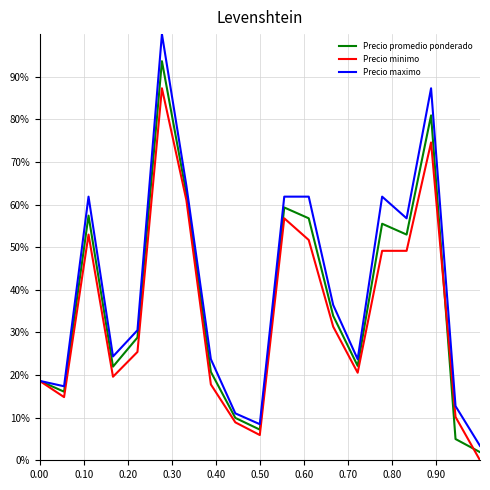

Does the chart display data point markers on the line(s)?

No